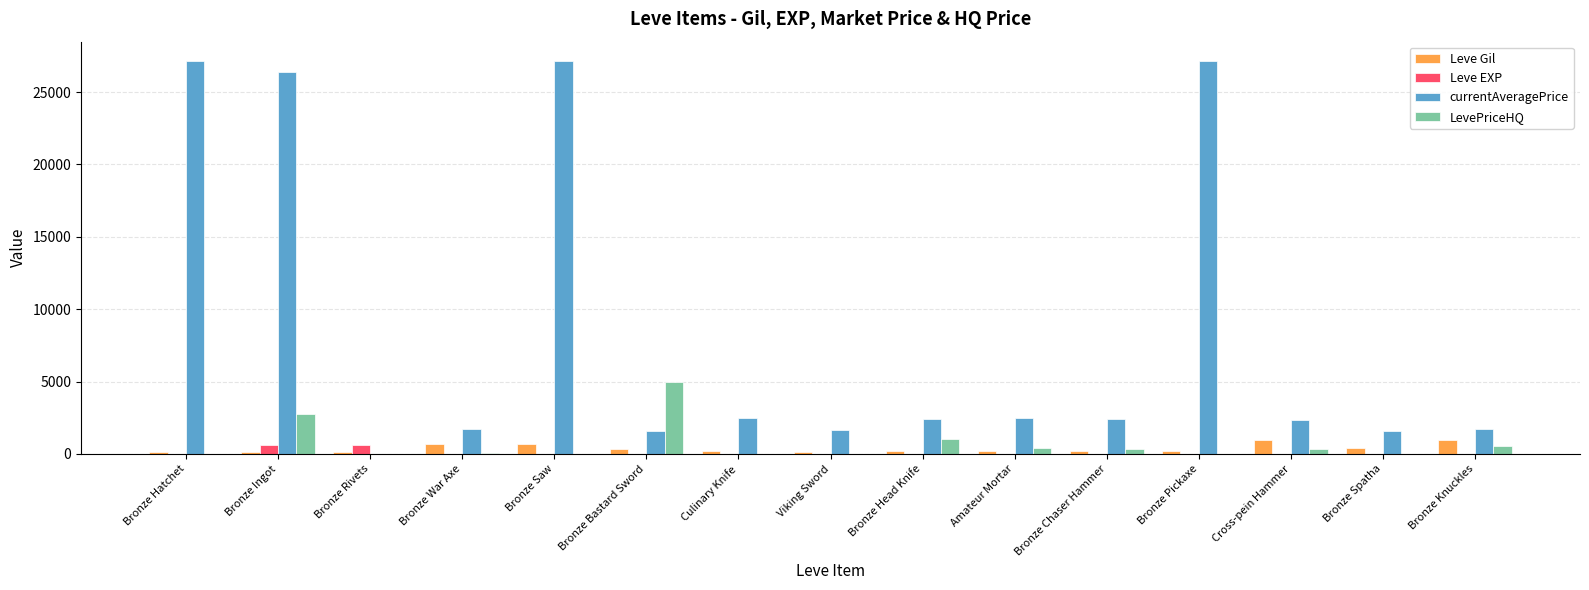

The Leve Gil series shows 690 at Bronze Saw. True or false?

True